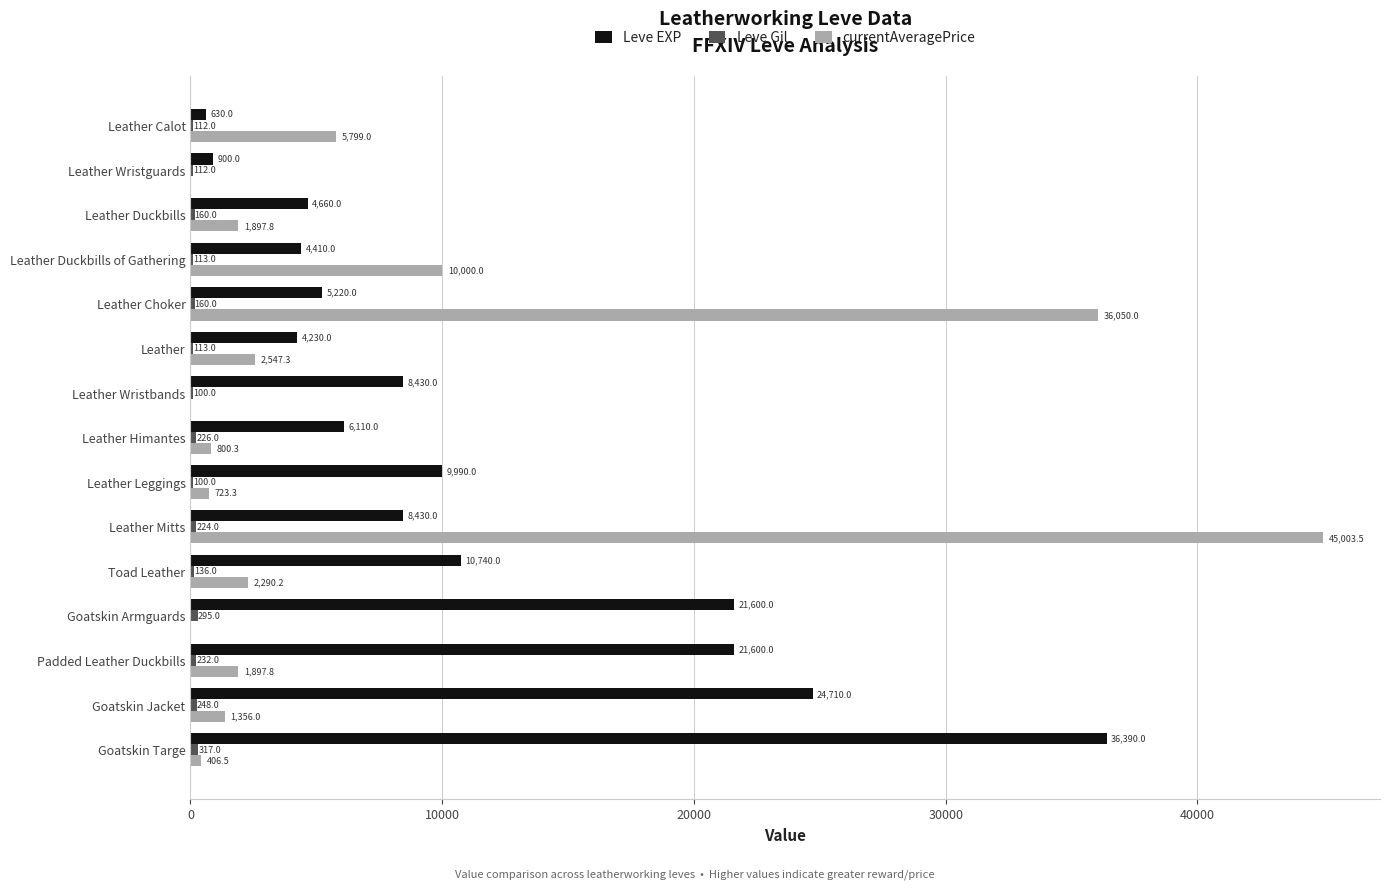

Which series has the largest total across all categories?

Leve EXP